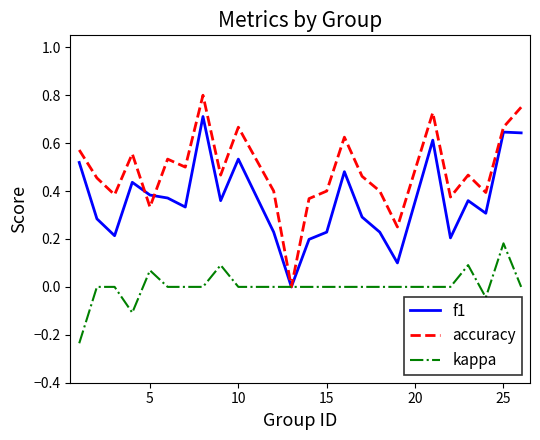

Which series has the widest spread of values?

accuracy